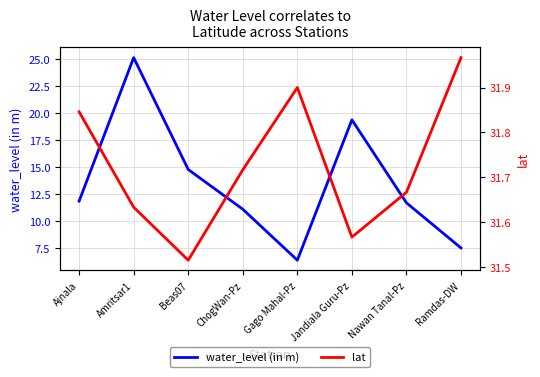

How many categories are shown in the chart?

8